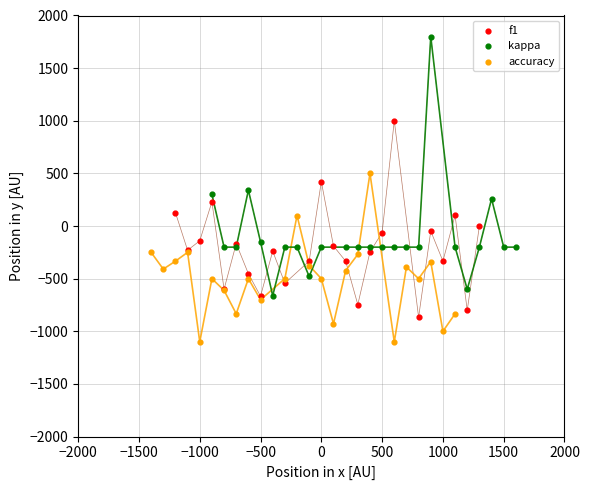

Which series has the widest spread of Y values?

kappa